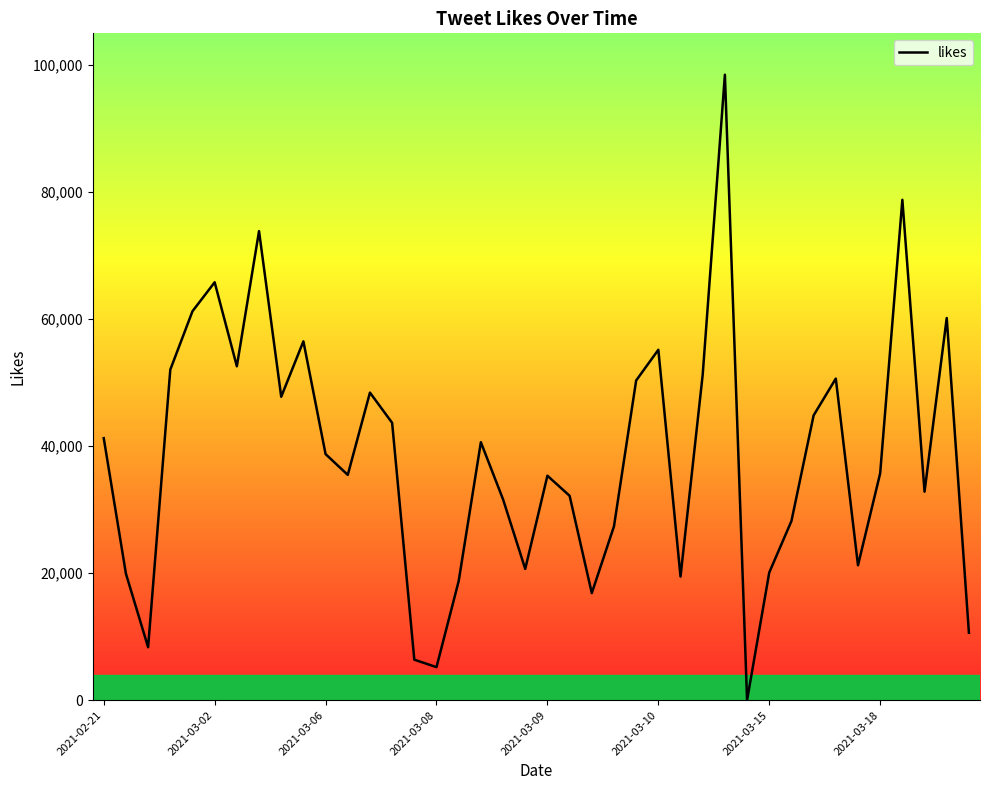

What is the difference between the maximum and minimum values?

98486